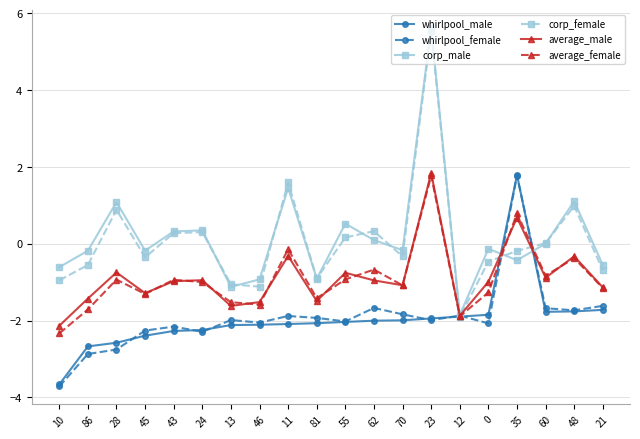

Where is the first local maximum for average_male?

28